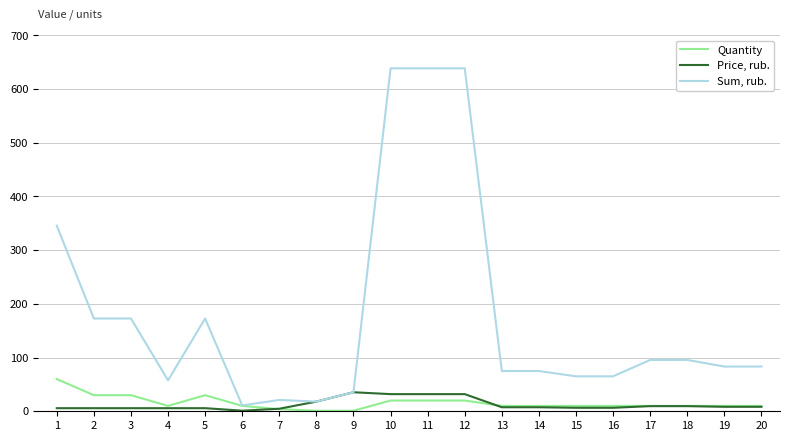

How many values in the Sum, rub. series exceed 83?

11